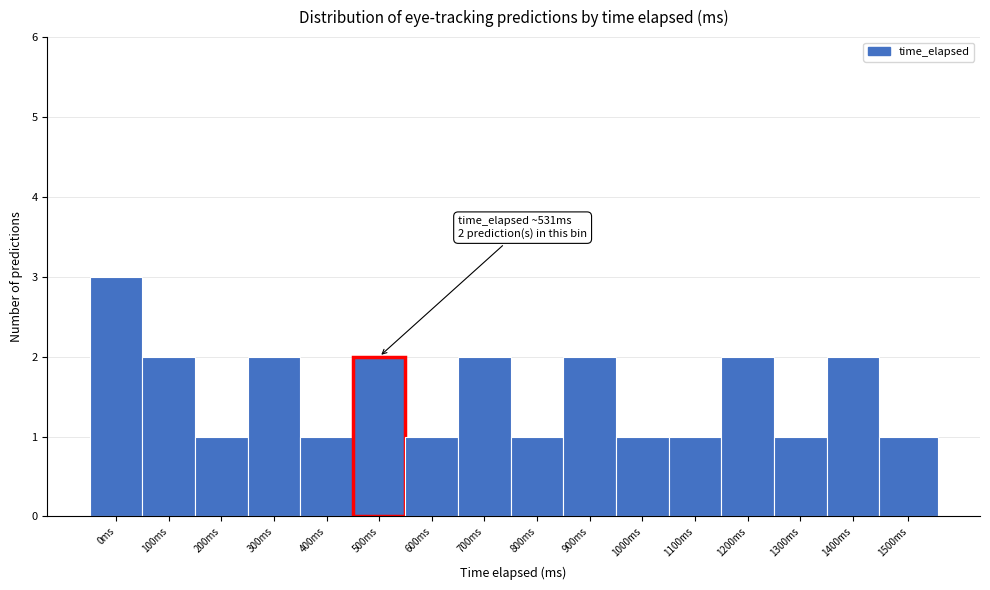

Reading left to right, extract all data points from this chart.

0ms=3	100ms=2	200ms=1	300ms=2	400ms=1	500ms=2	600ms=1	700ms=2	800ms=1	900ms=2	1000ms=1	1100ms=1	1200ms=2	1300ms=1	1400ms=2	1500ms=1